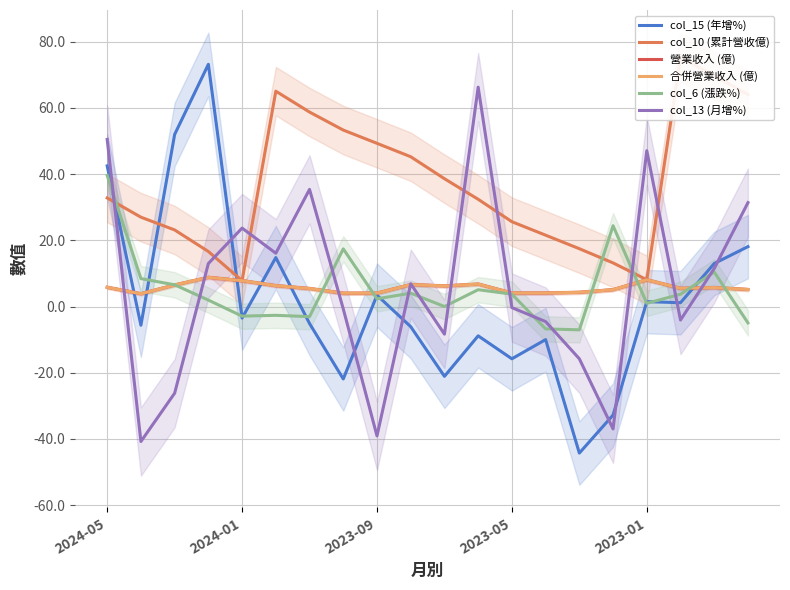

What is the maximum value for 合併營業收入 (億)?

8.8